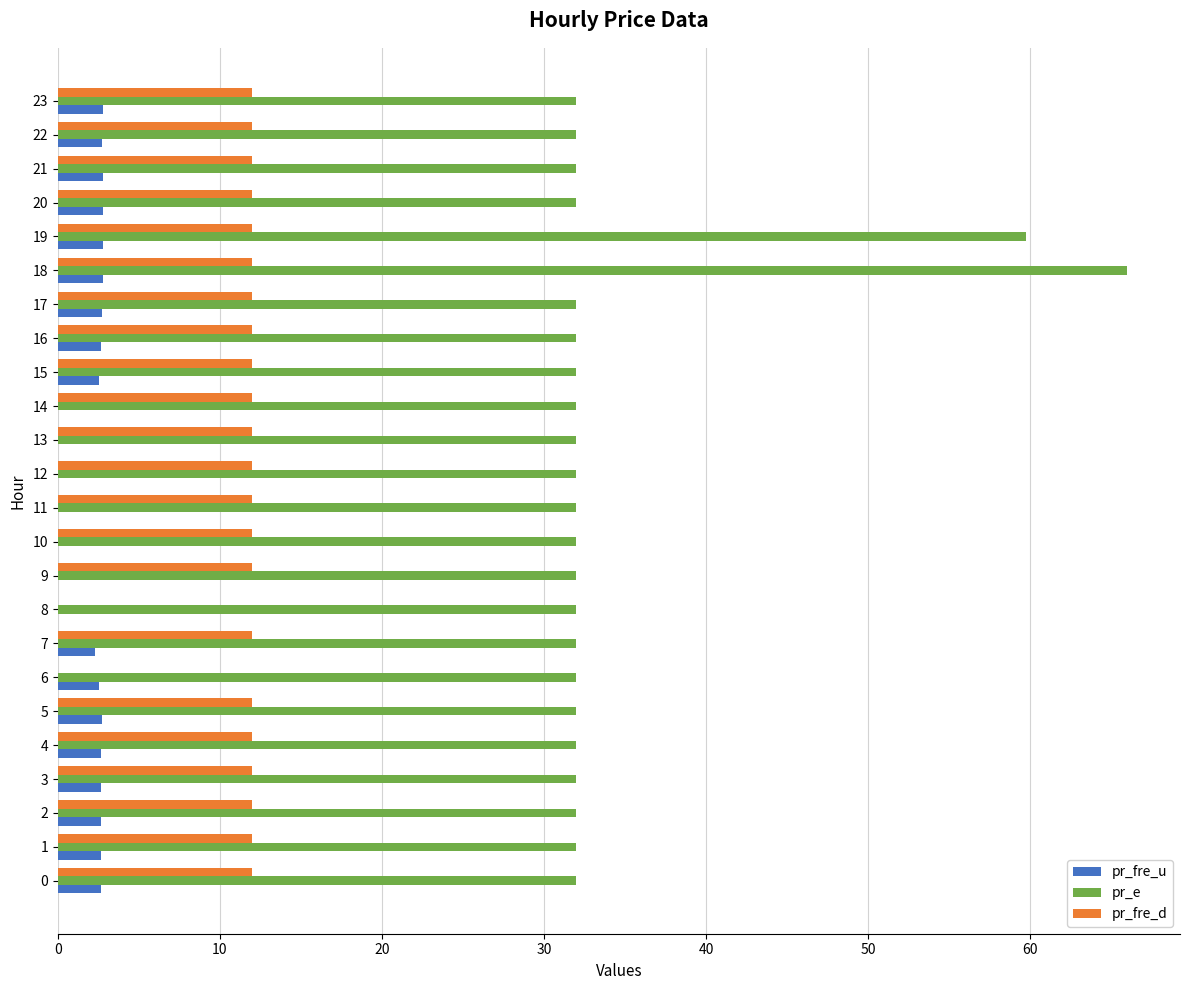

Which series has the widest spread of values?

pr_e